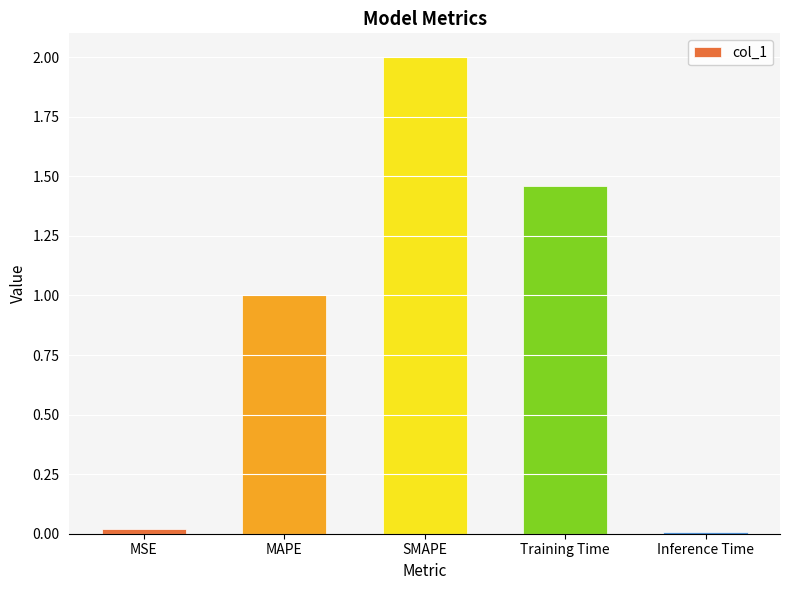

What is the average value?

0.9